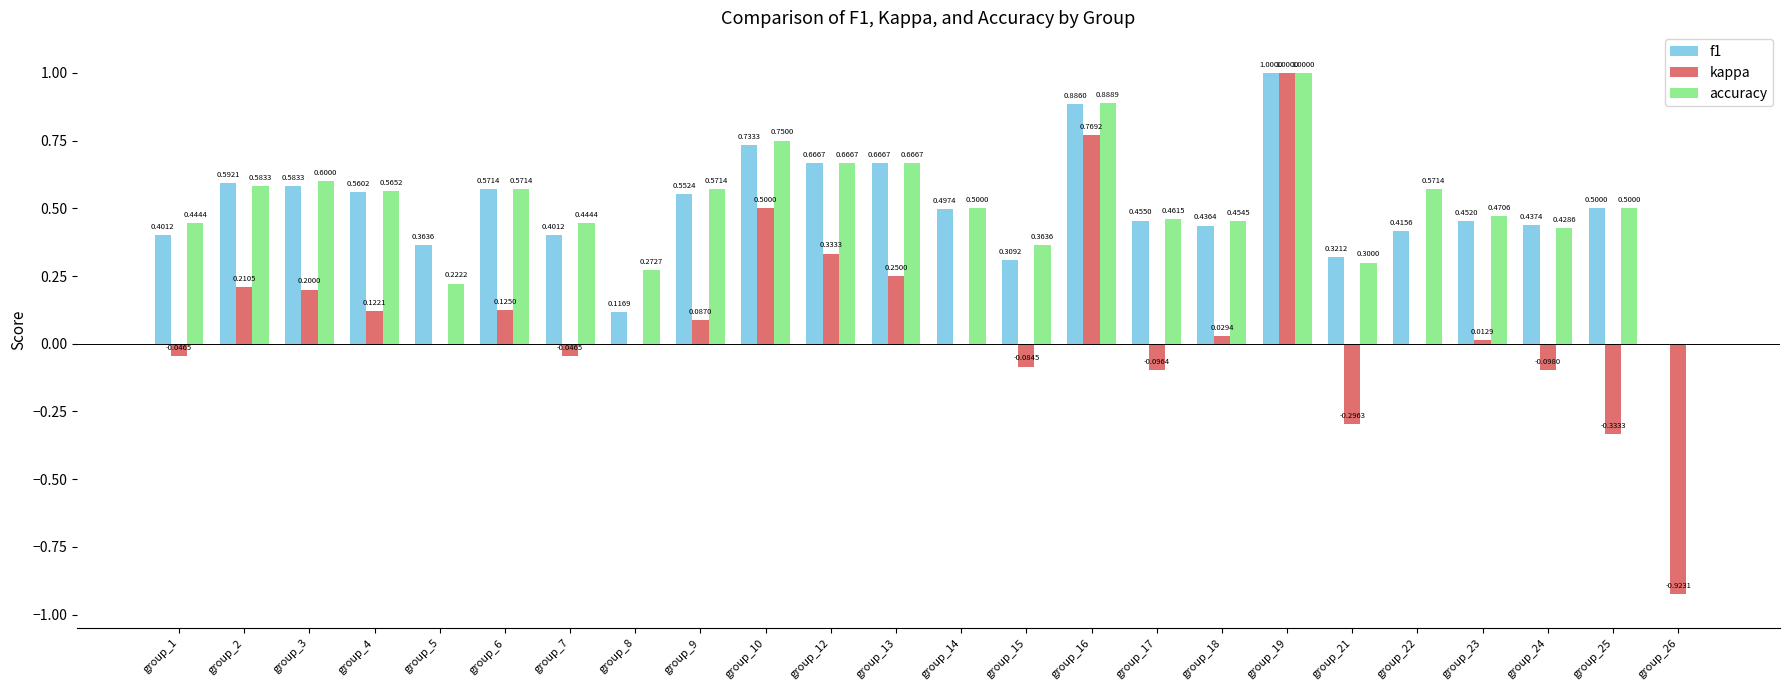

What is the sum of the accuracy values at group_23 and group_26?

0.5